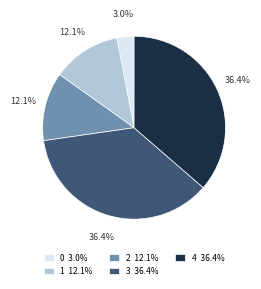

To the nearest percent, what percentage of the pie is 4?

36%